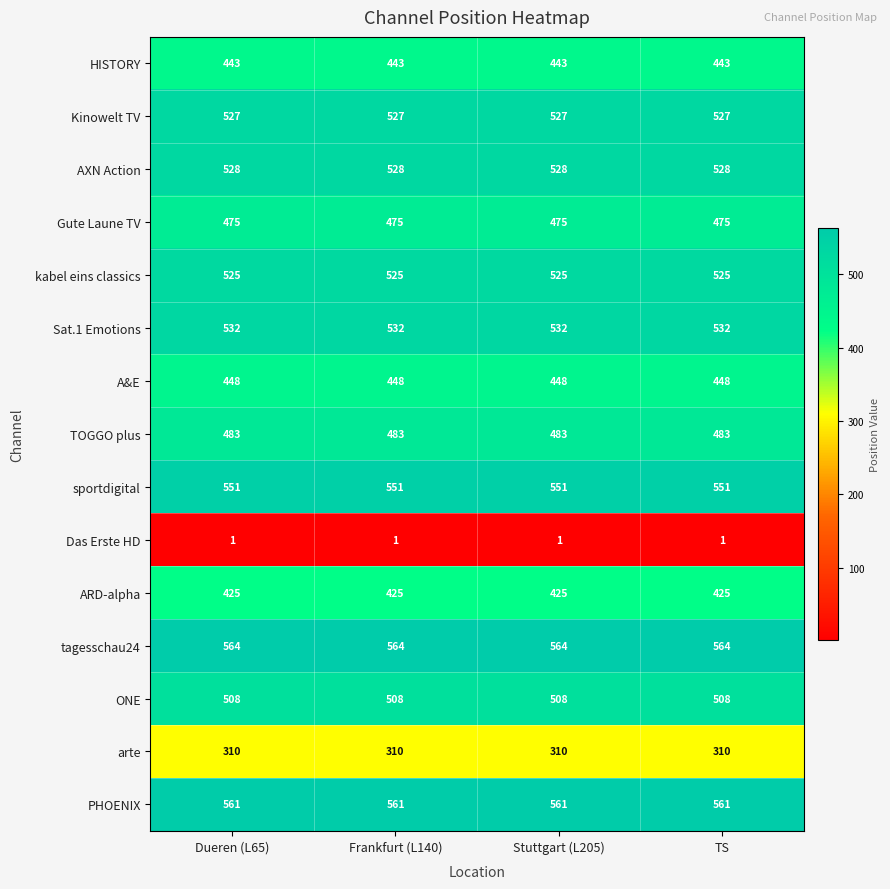

What is the sum of all HISTORY values?

1772